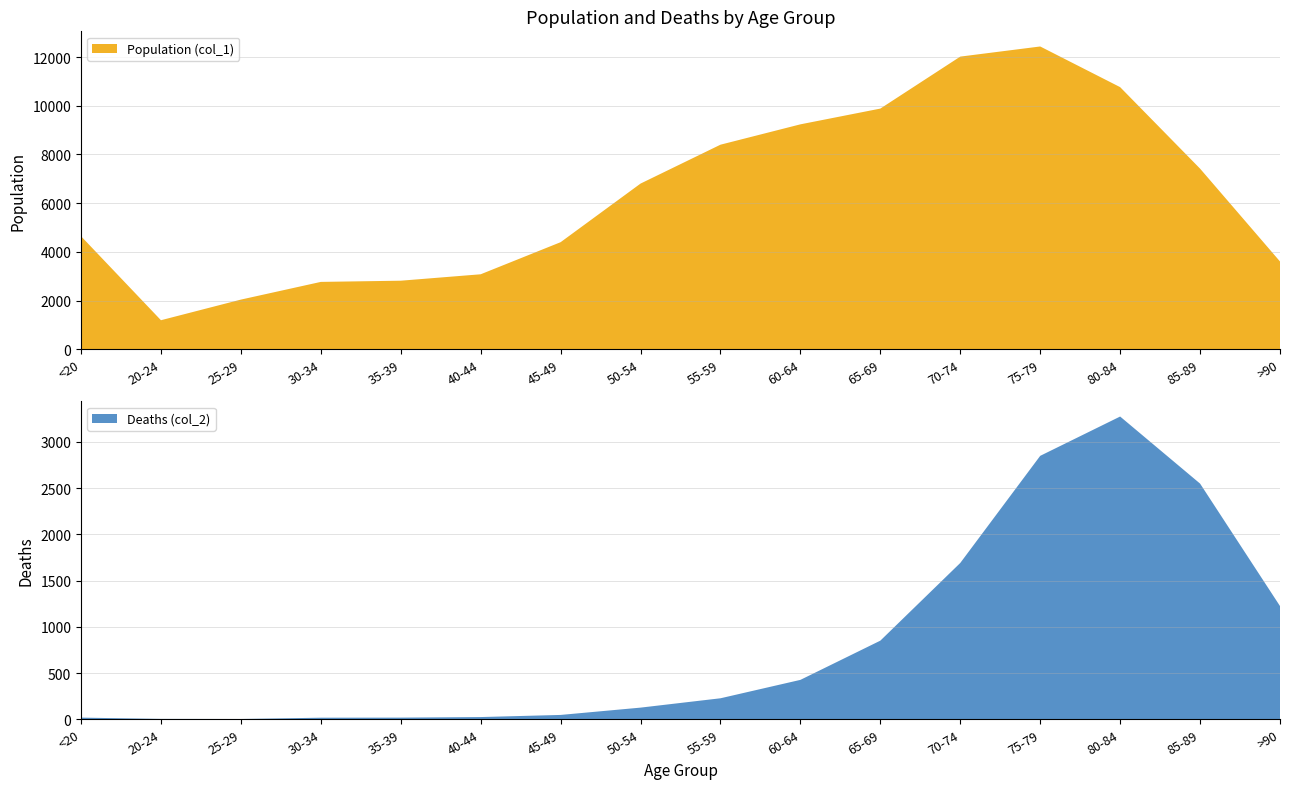

Reading left to right, list all the values displayed in this chart.

Population (col_1): 4641	1191	2038	2765	2814	3078	4396	6803	8400	9236	9883	12018	12434	10764	7417	3604
Deaths (col_2): 18	4	3	17	18	24	47	126	227	426	850	1690	2848	3273	2548	1224